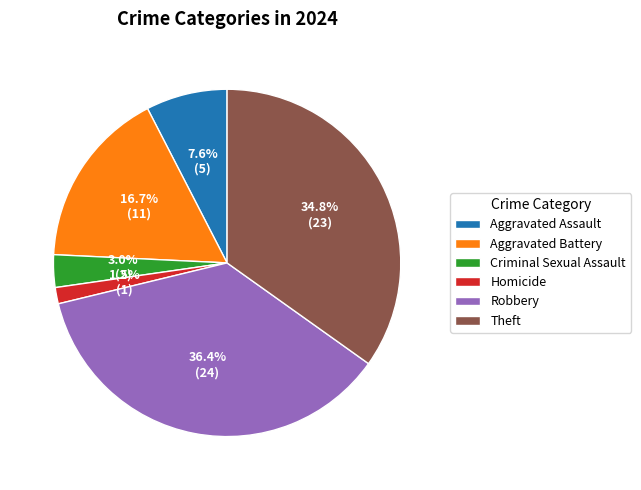

Count the number of slices in the pie.

6